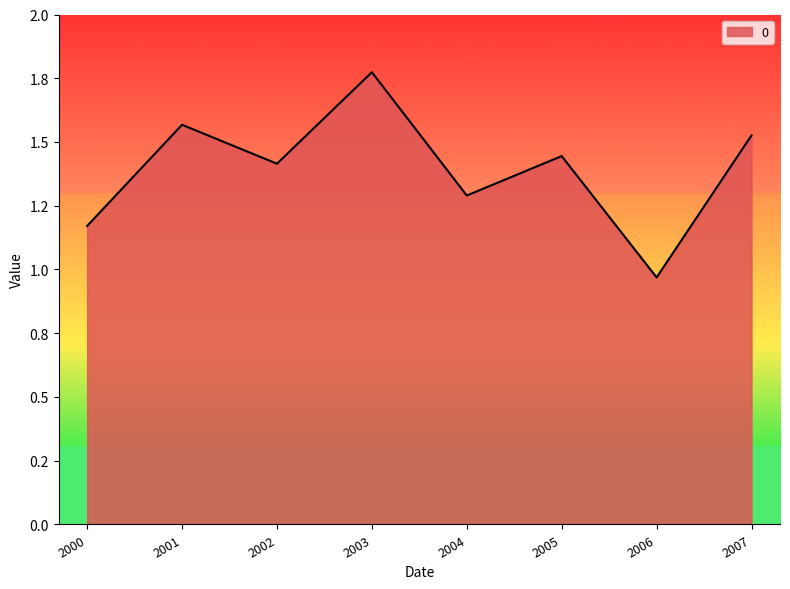

Does the chart have visible grid lines?

No